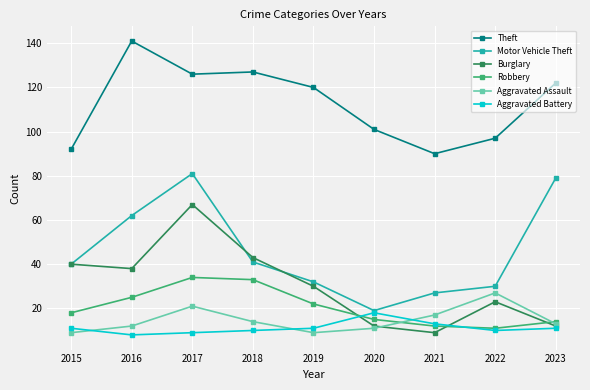

In Motor Vehicle Theft, how many points are lower than both neighbors (excluding endpoints)?

1